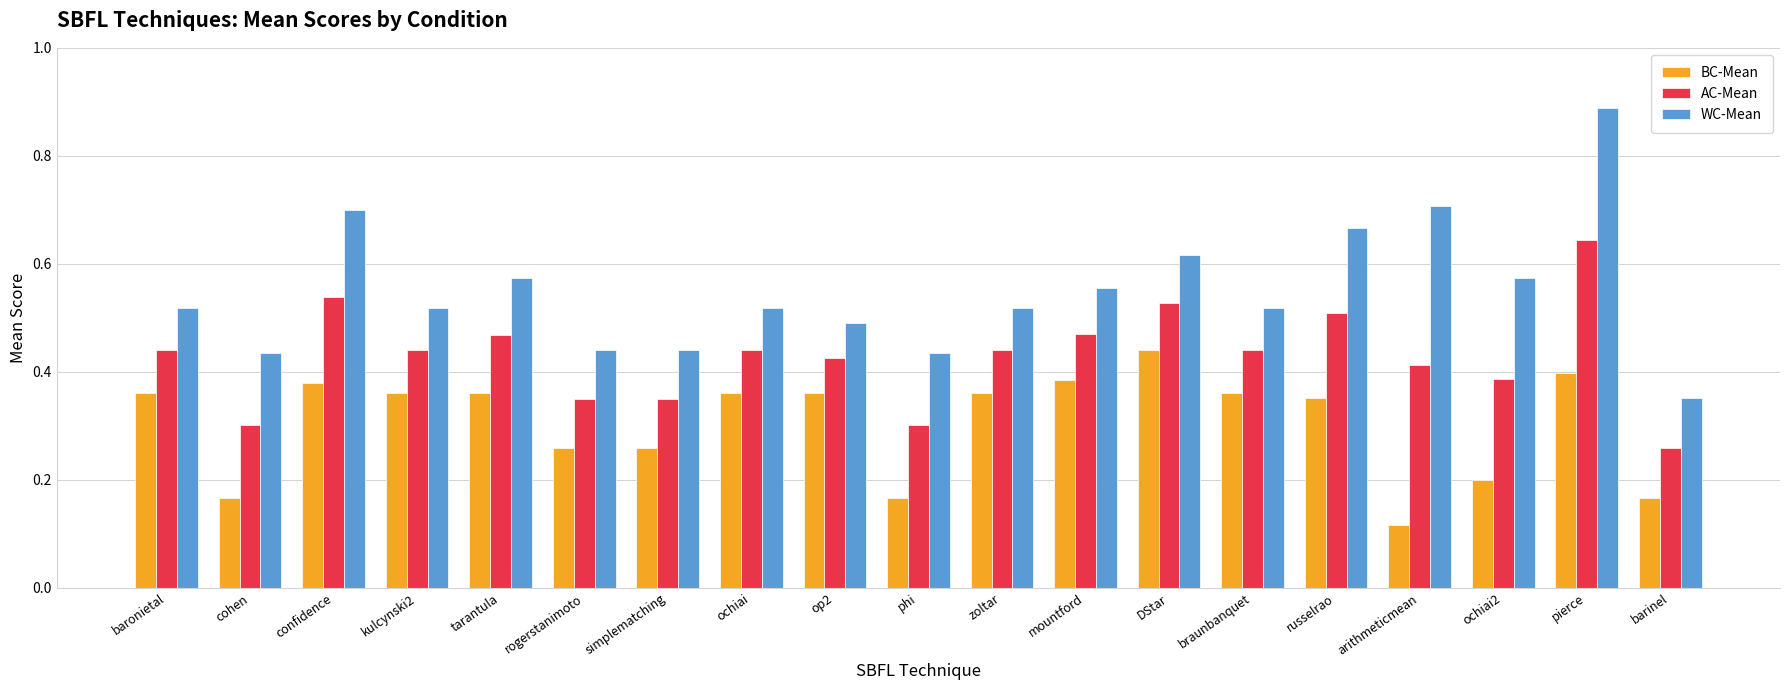

What is the sum of the AC-Mean values at pierce and ochiai2?

1.0